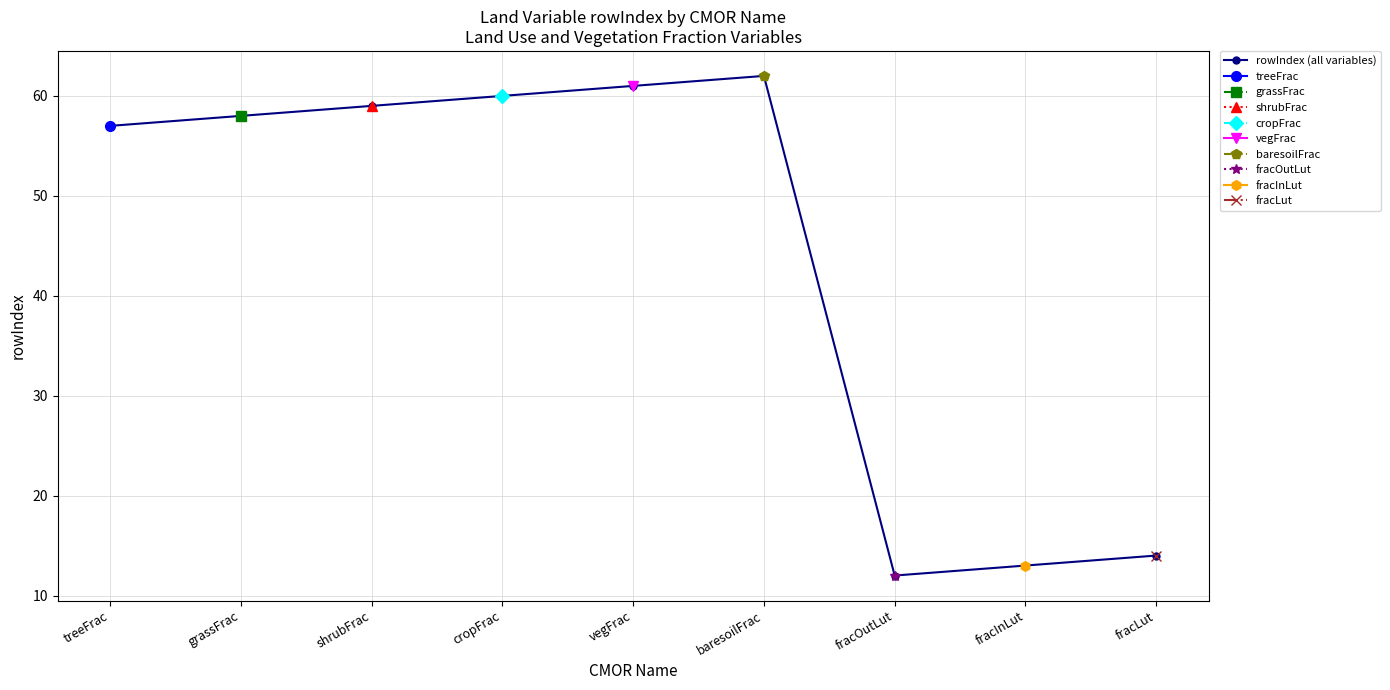

What is the ratio of the value at vegFrac to the value at fracOutLut?

5.1